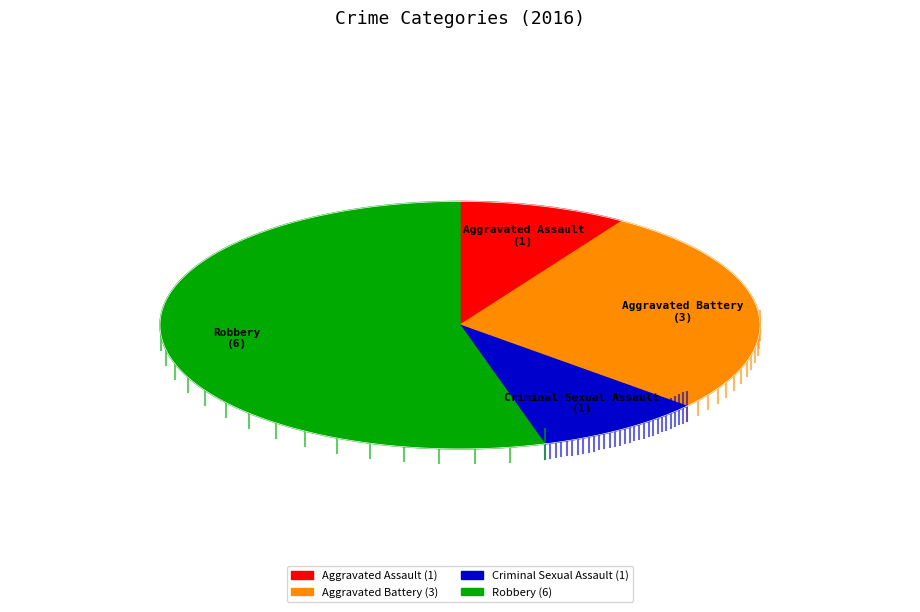

What is the total percentage of Criminal Sexual Assault and Robbery?

63.6%